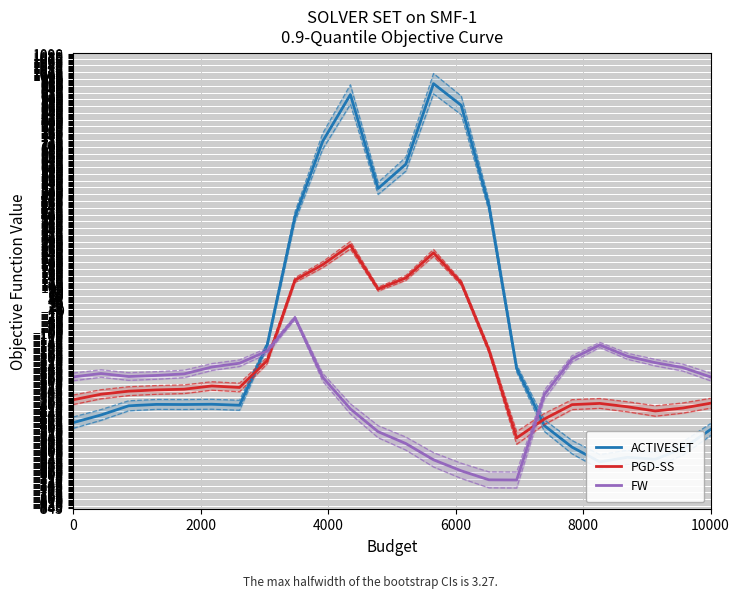

Is it true that PGD-SS equals -399.4 at 10000?

True